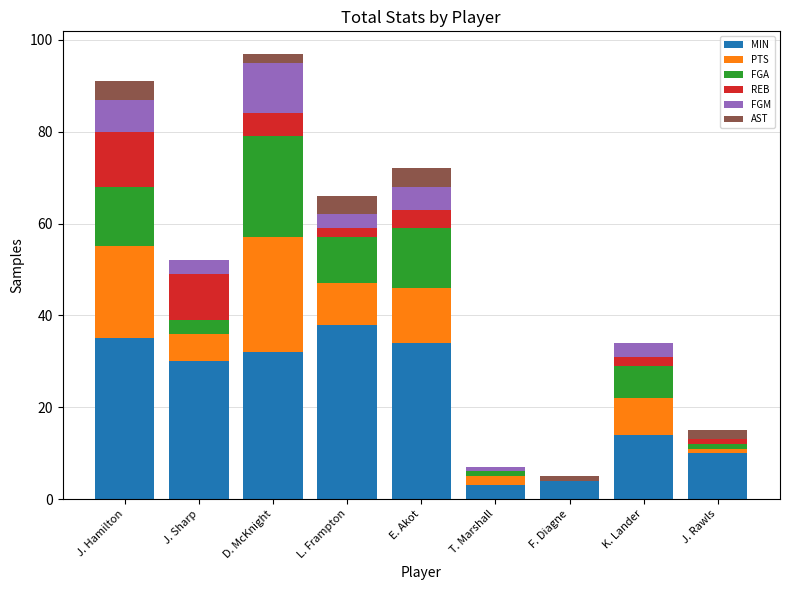

Which category has the highest value in the MIN series?

L. Frampton